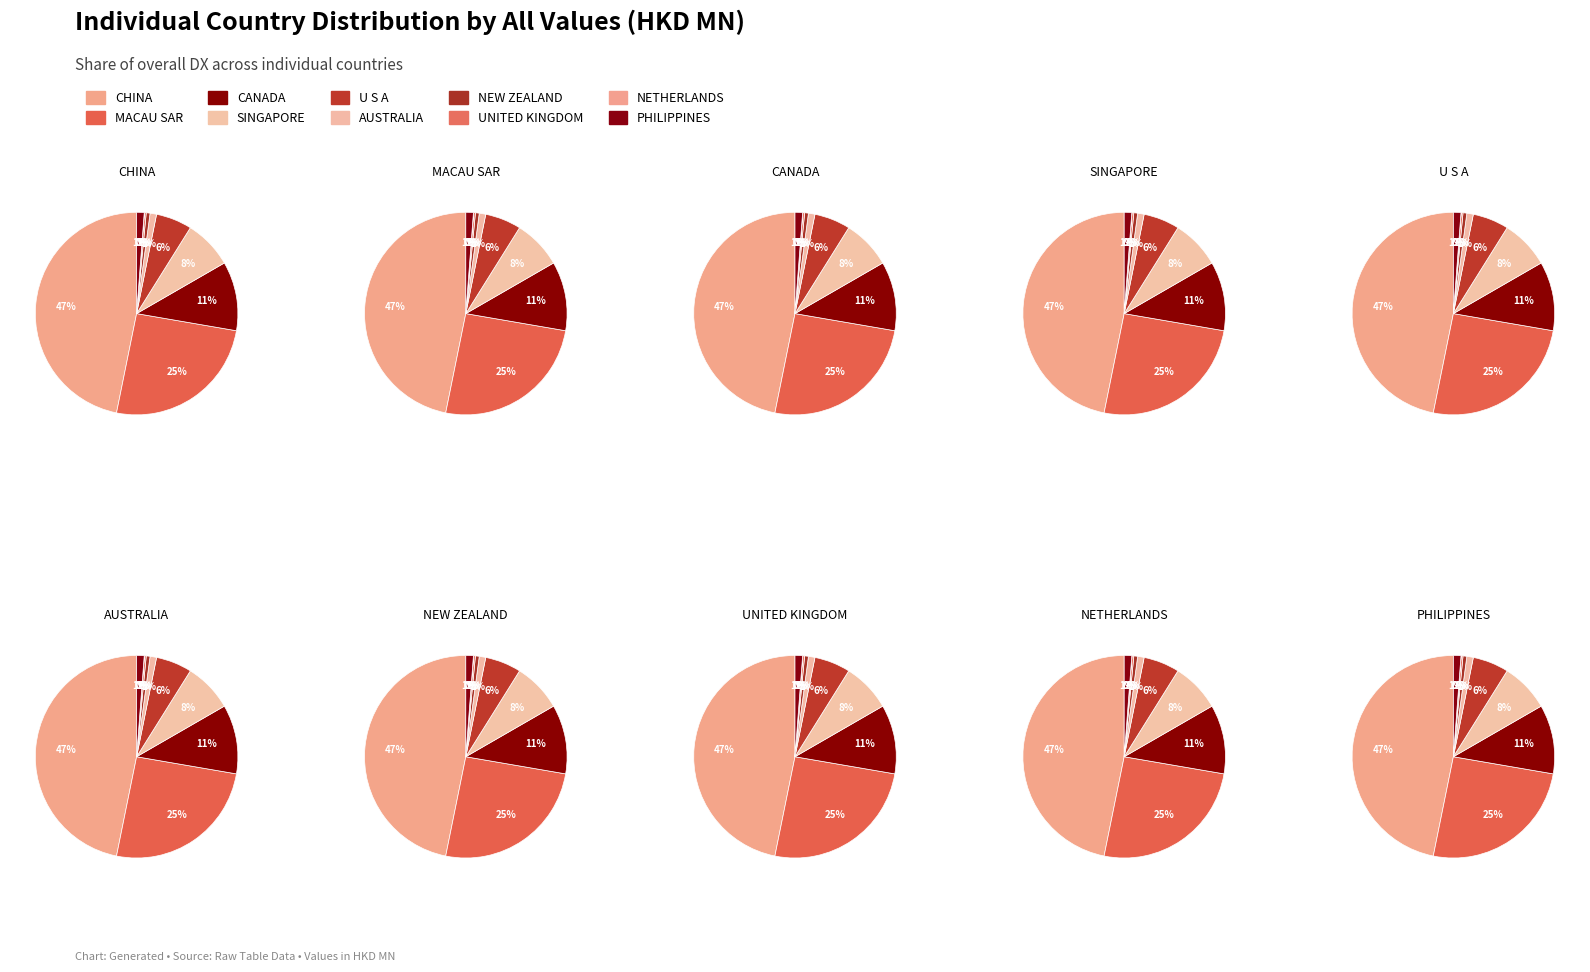

How many segments does this pie chart have?

10